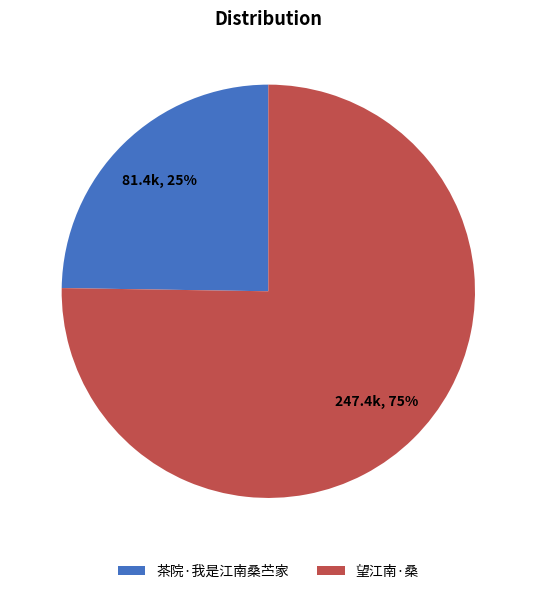

What percentage is the 望江南·桑 slice, to the nearest percent?

75%